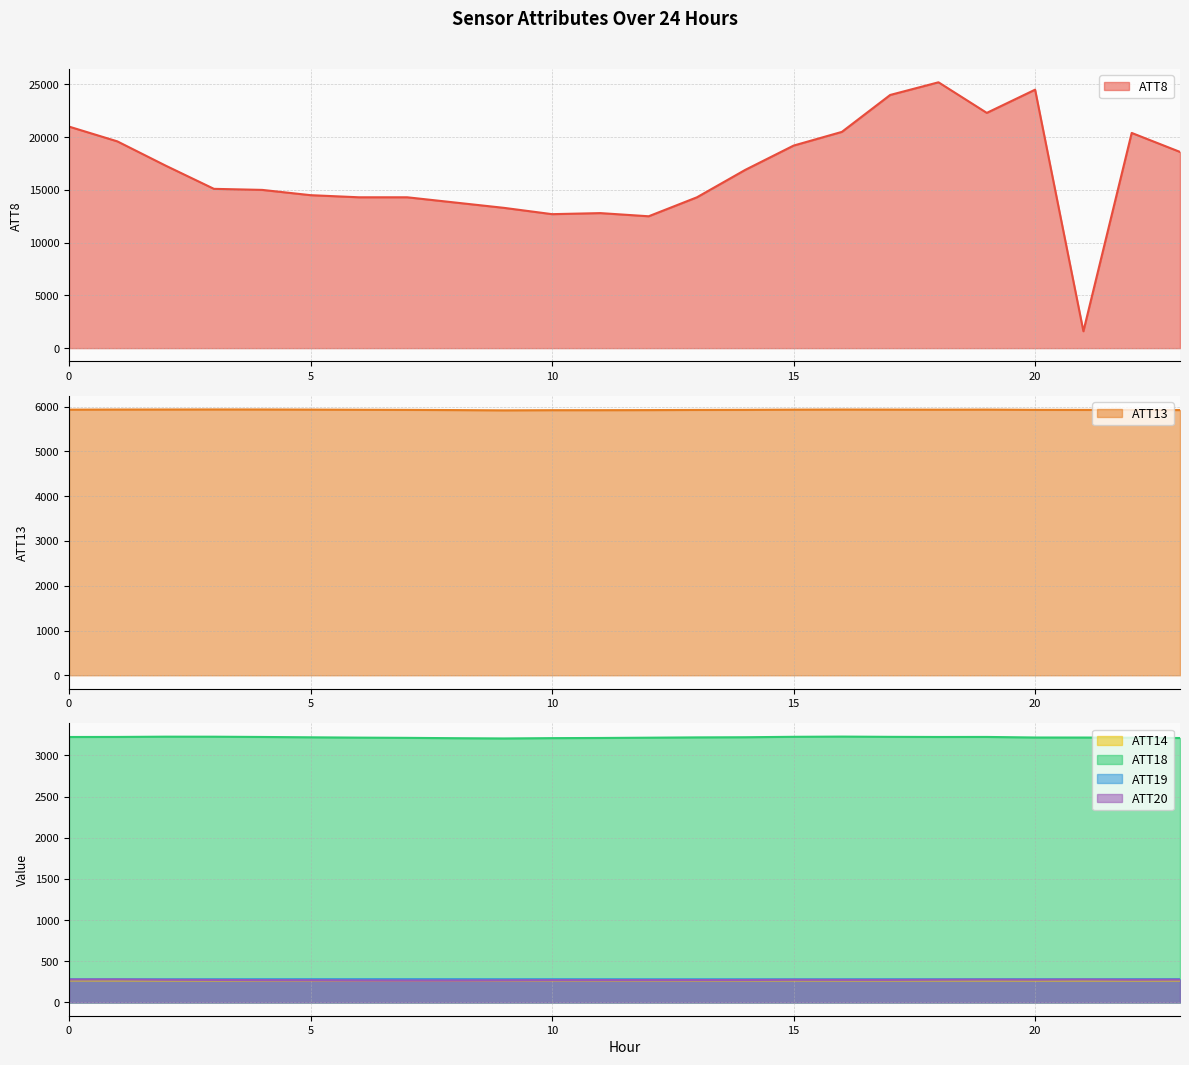

What is the minimum value for ATT14?

266.7